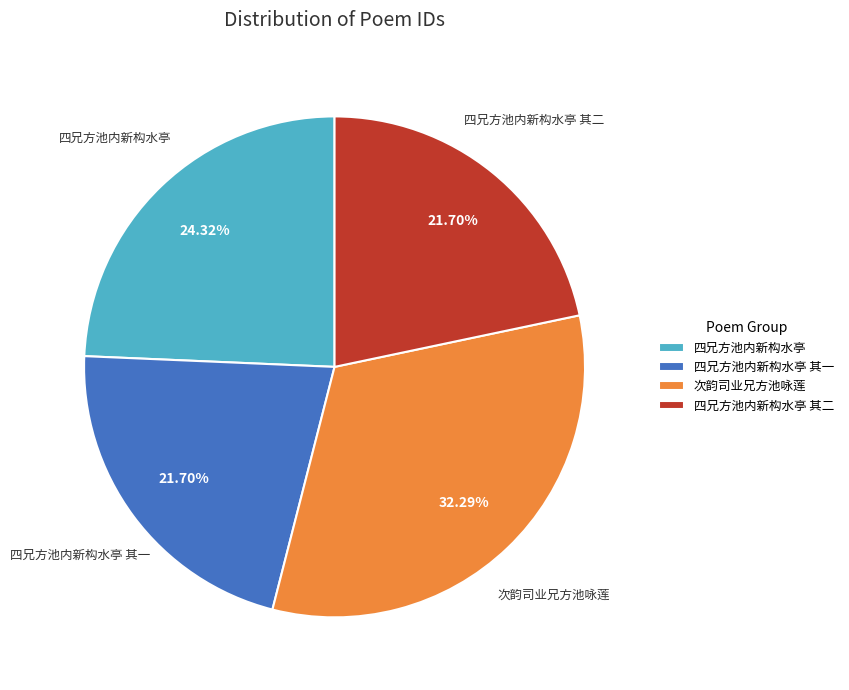

To the nearest percent, what is the difference between the largest and smallest slice percentages?

11%